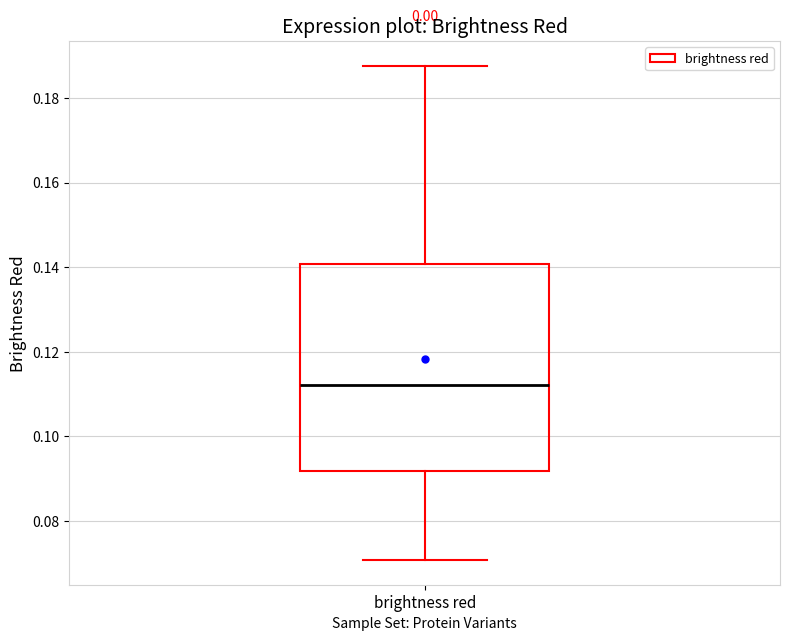

Read this box plot against the y-axis: the position of the median line, the range covered by the box, and the ends of both whiskers. The values are not printed on the chart, so give them approximately, as read against the axis.

median 0.112, box 0.092 to 0.140, whiskers 0.070 to 0.188